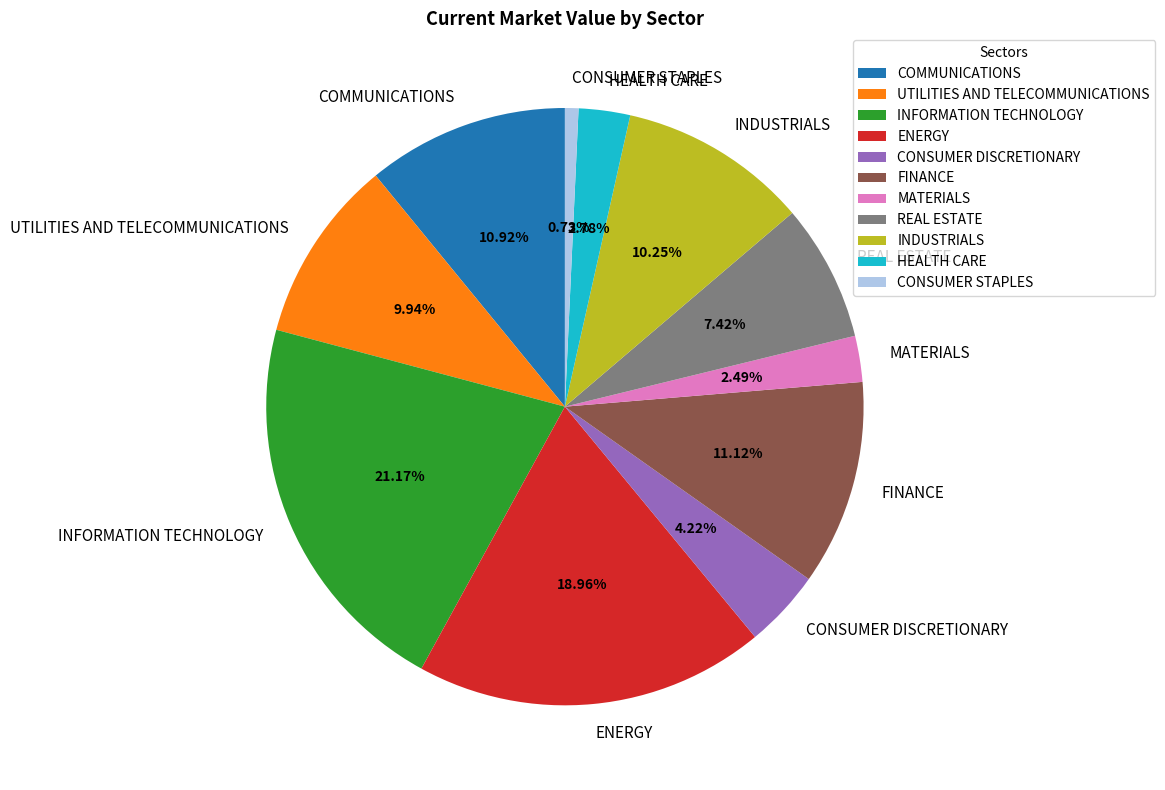

Is it true that FINANCE is 11% of the pie?

True